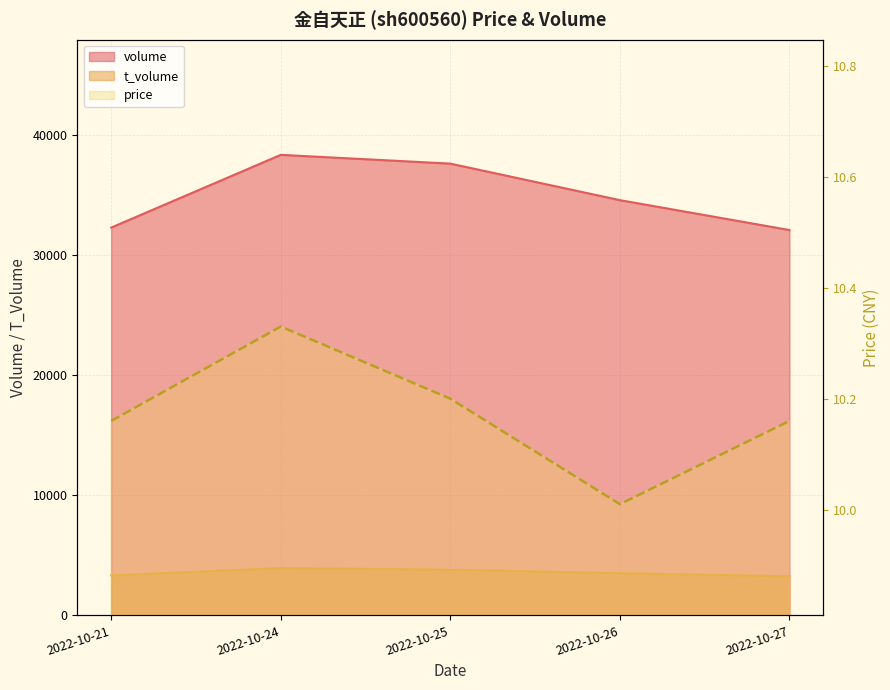

True or false: volume and t_volume intersect in this chart.

False